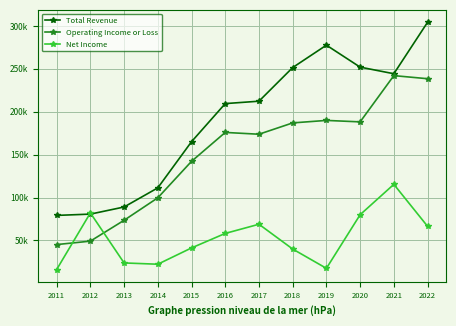

How many interior local peaks does the Operating Income or Loss series have?

3